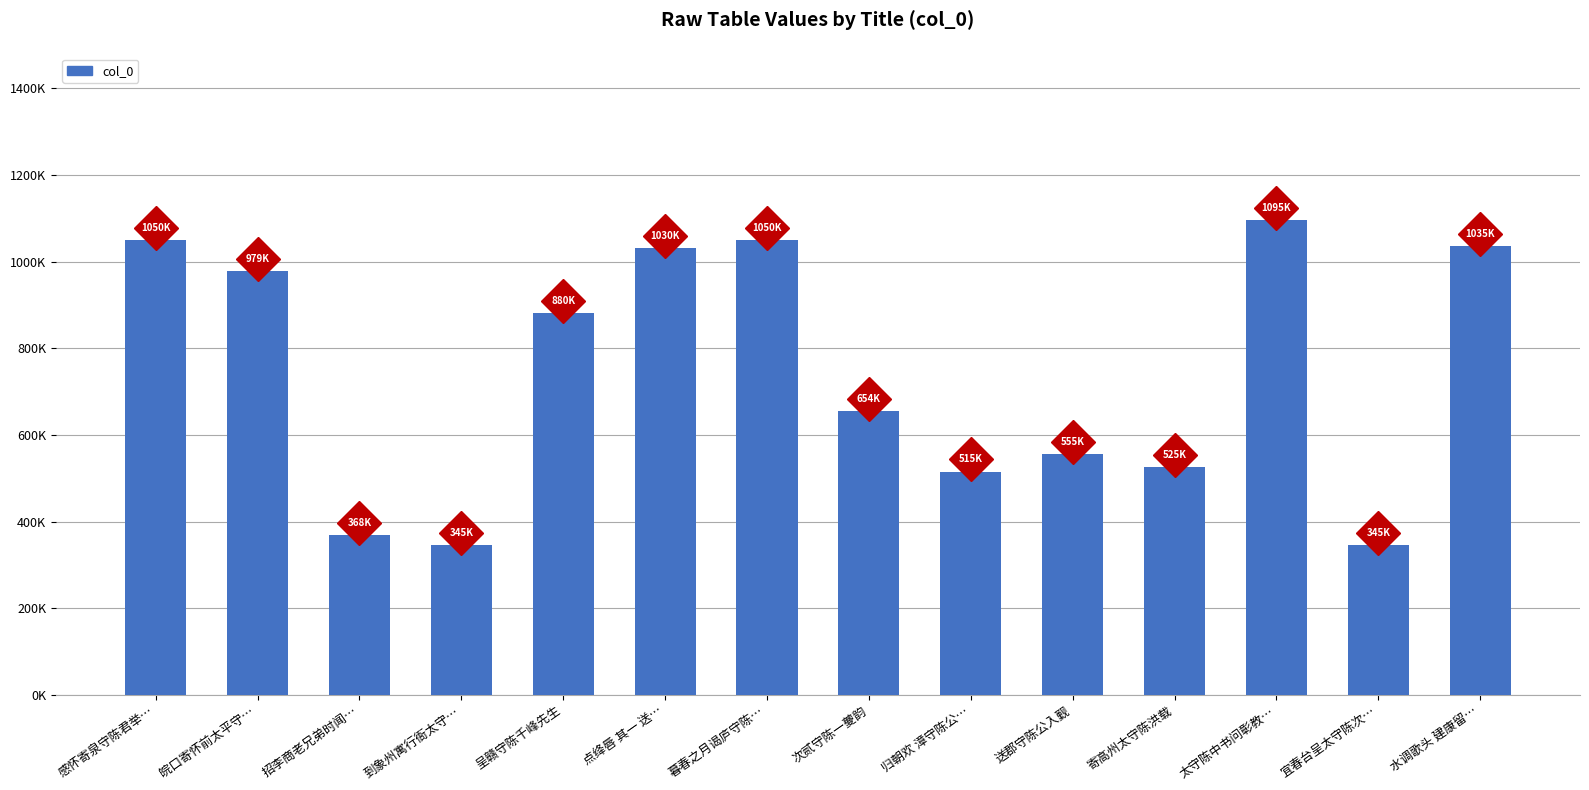

Are the bars horizontal?

No